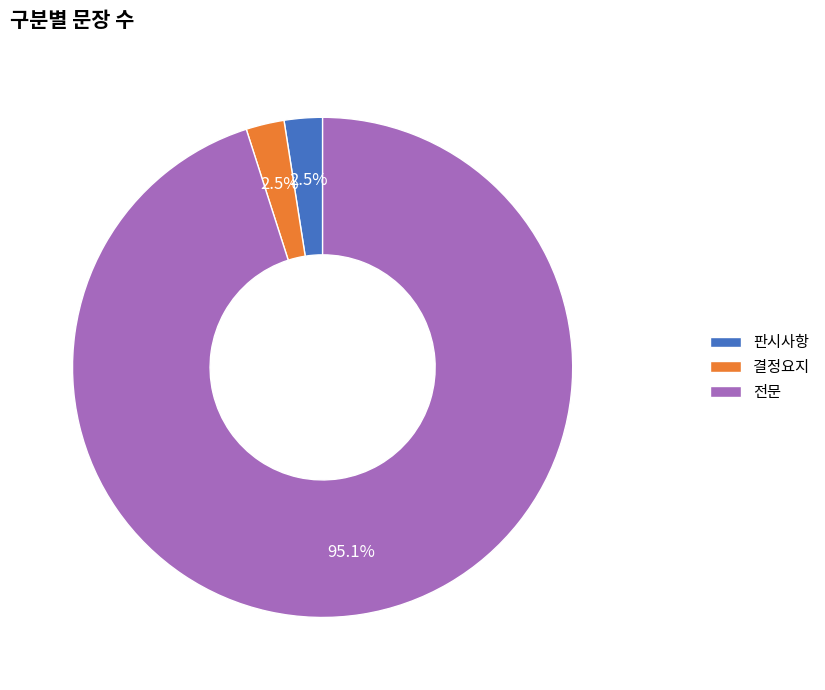

To the nearest percent, what is the difference between the 판시사항 and 전문 slice percentages?

93%